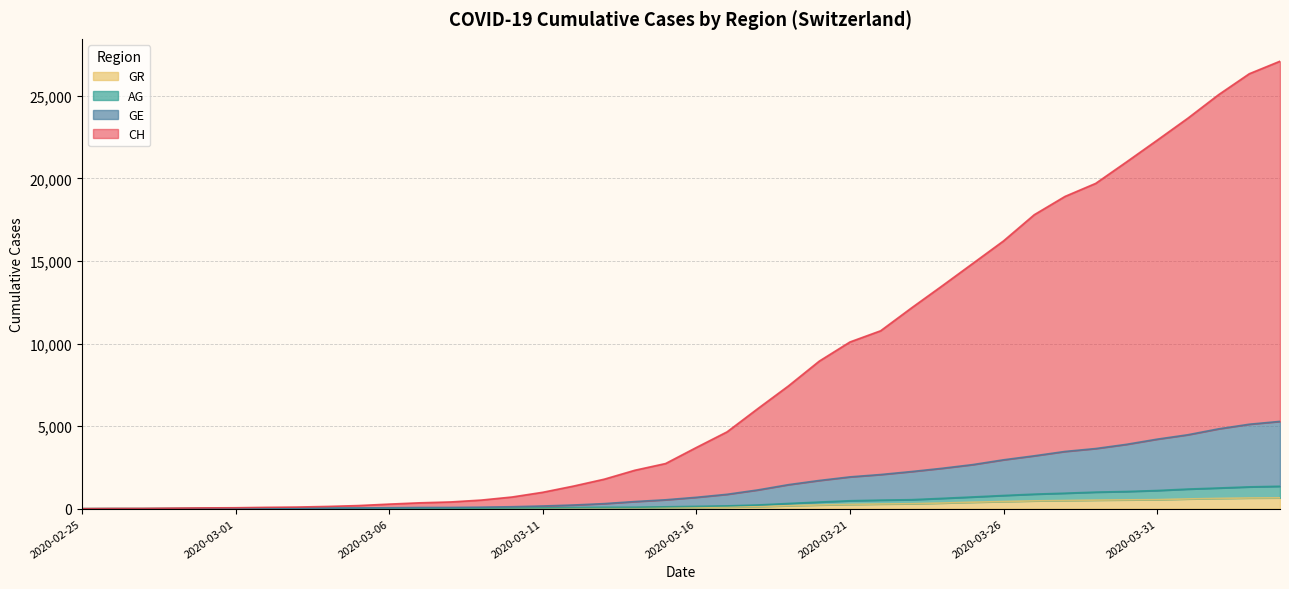

What are all the series names shown in the legend?

GR, AG, GE, CH